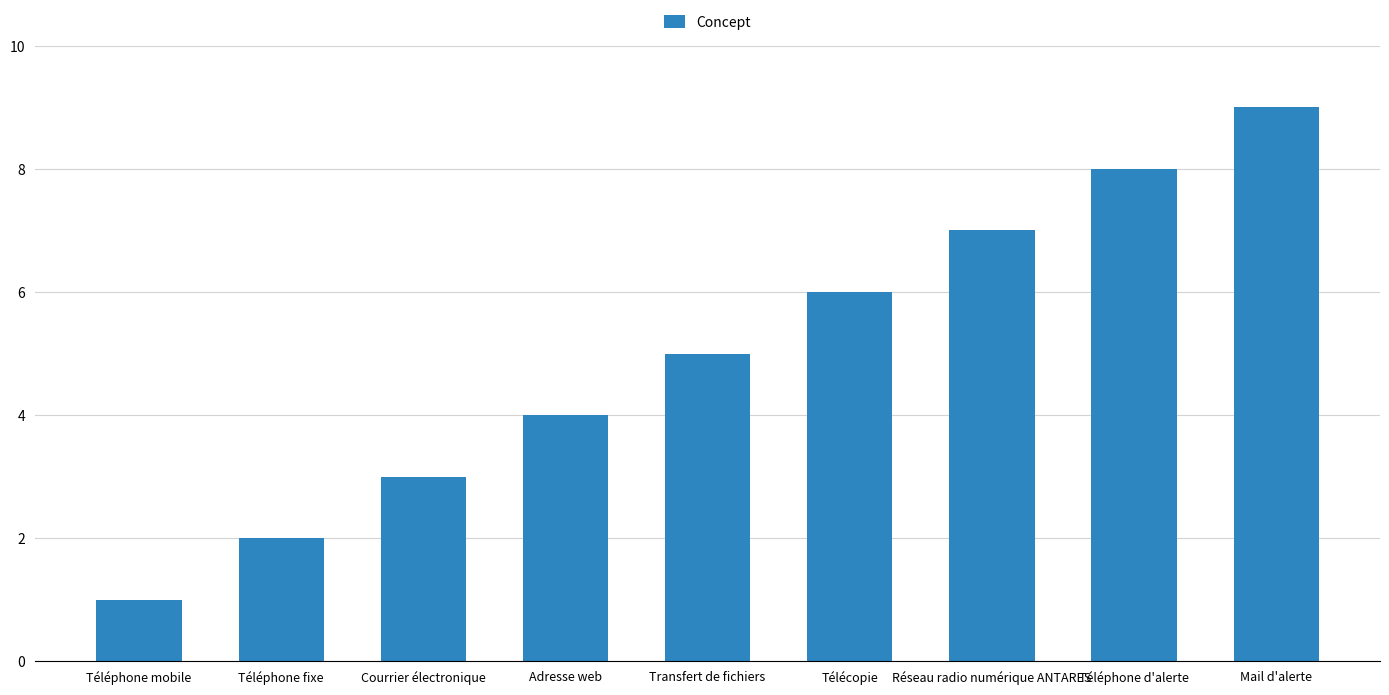

Which label corresponds to the smallest value in the chart?

Téléphone mobile